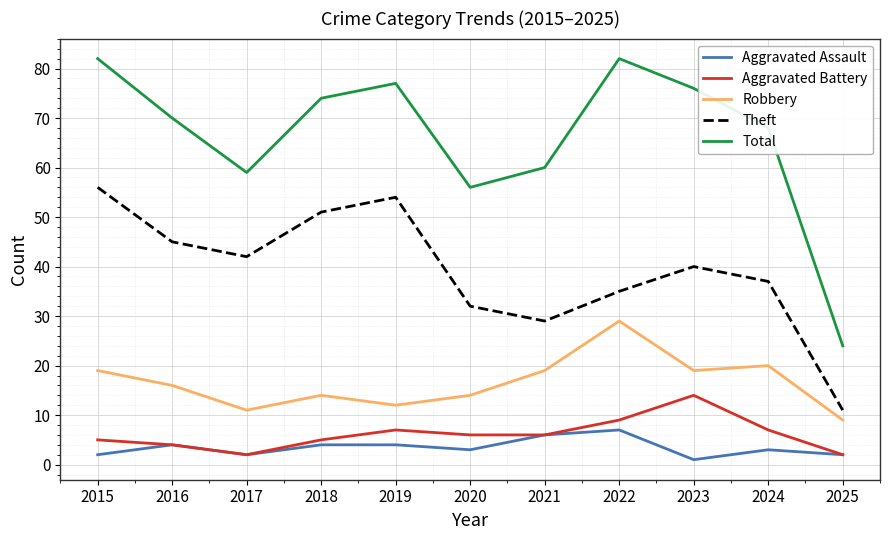

The value of Total at 2019 is 121. True or false?

False